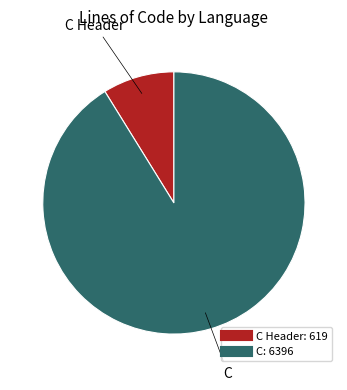

How many segments does this pie chart have?

2